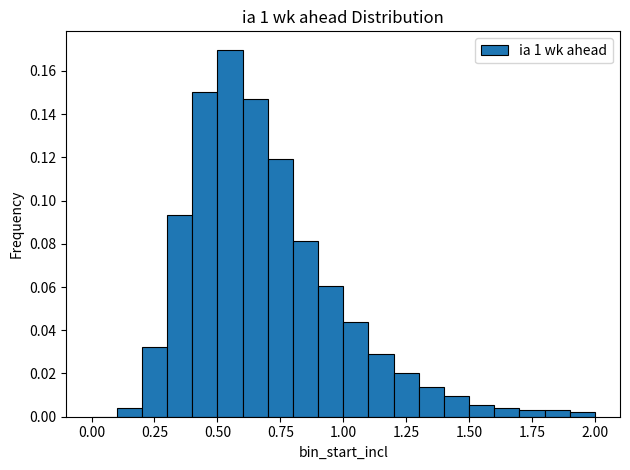

Read against the x-axis, roughly where is the centre of the tallest bar?

0.55